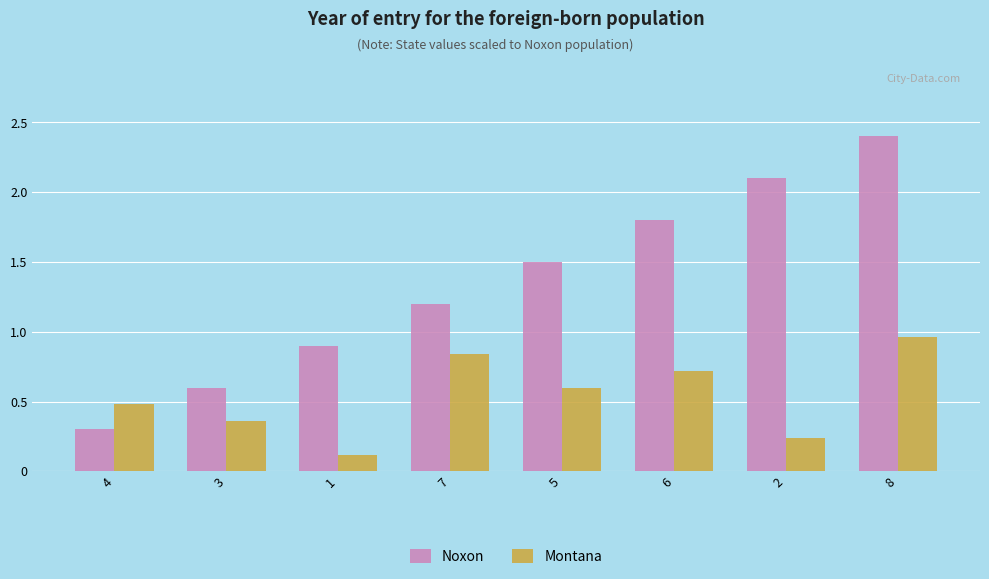

The value of Noxon at 3 is 0.6. True or false?

True